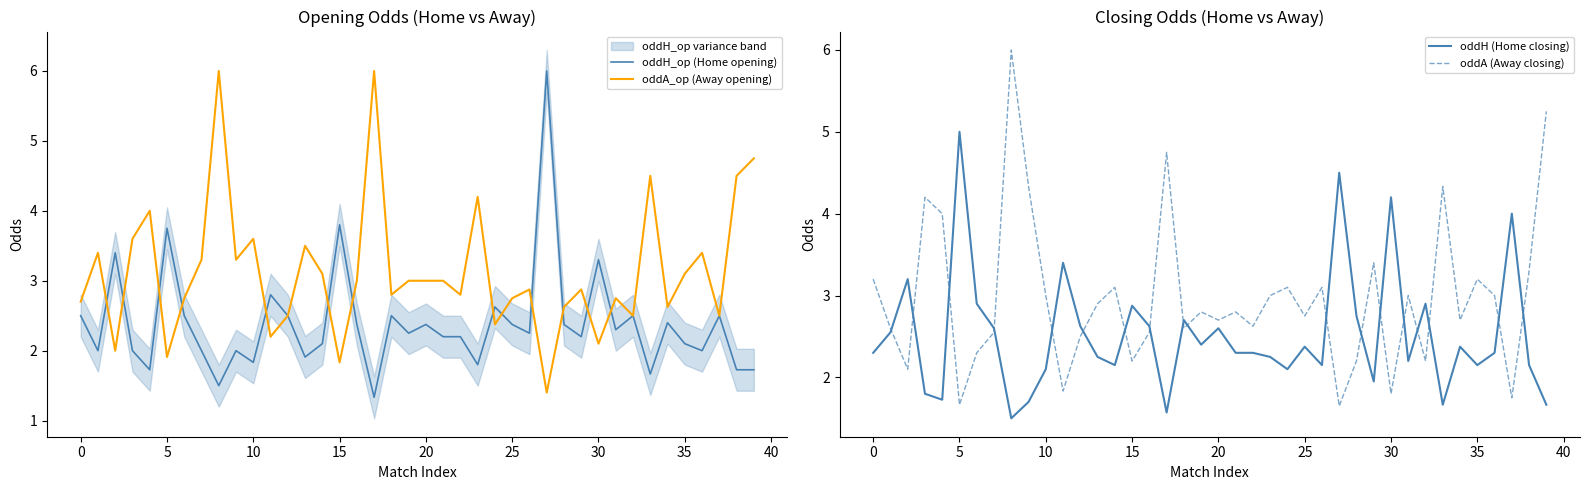

True or false: oddA (Away closing) has a value of 3.2 at 0.

True